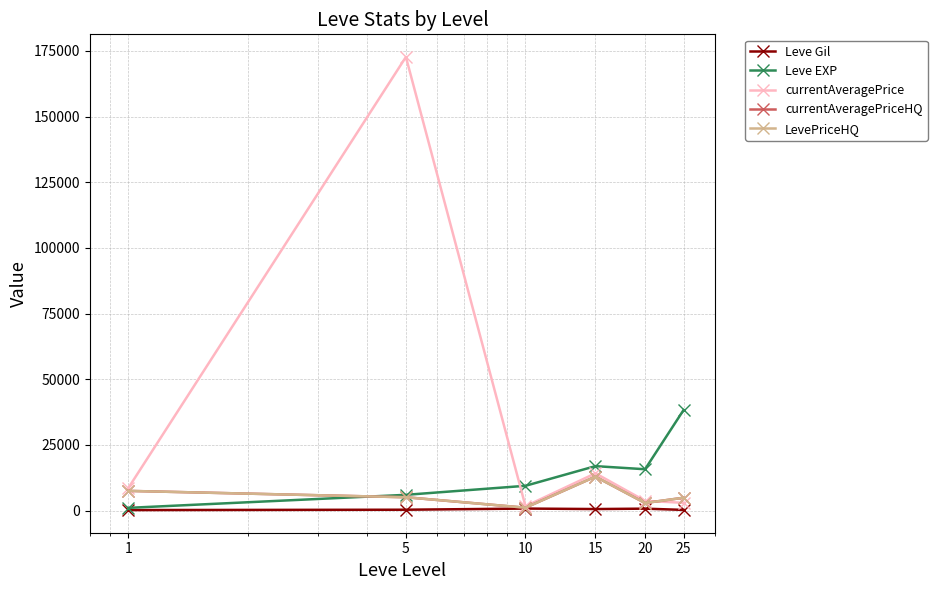

At how many categories does at least one series exceed 153475?

1